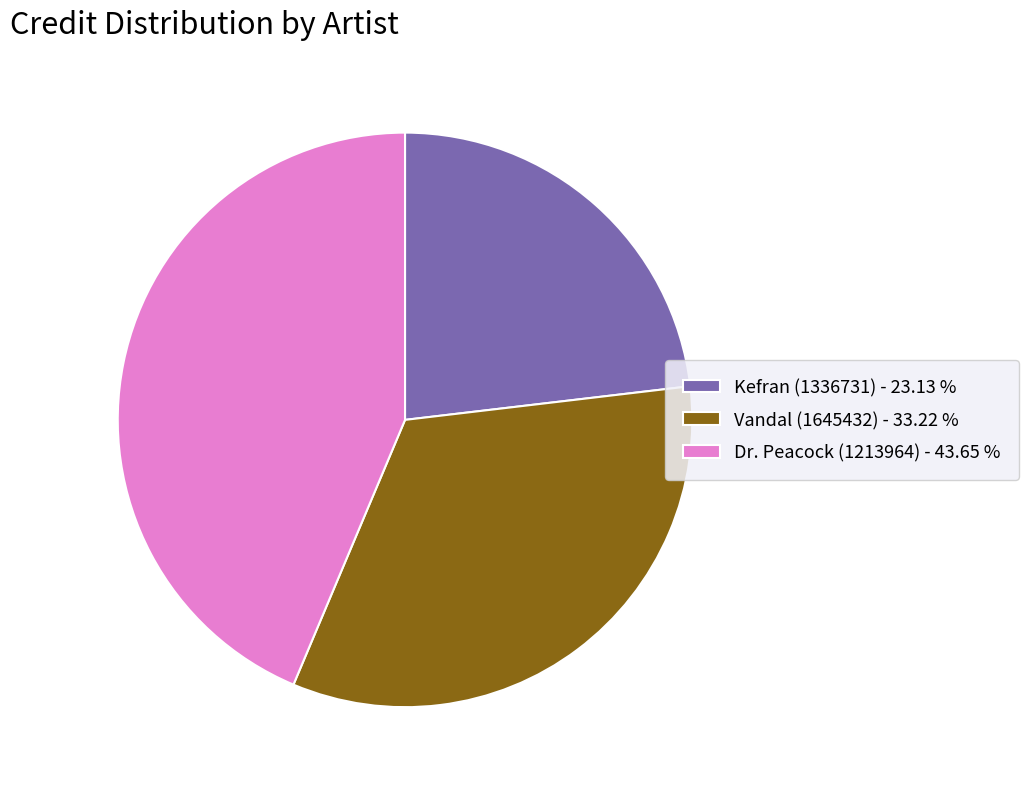

Which has a higher value, Dr. Peacock (1213964) or Kefran (1336731)?

Dr. Peacock (1213964)